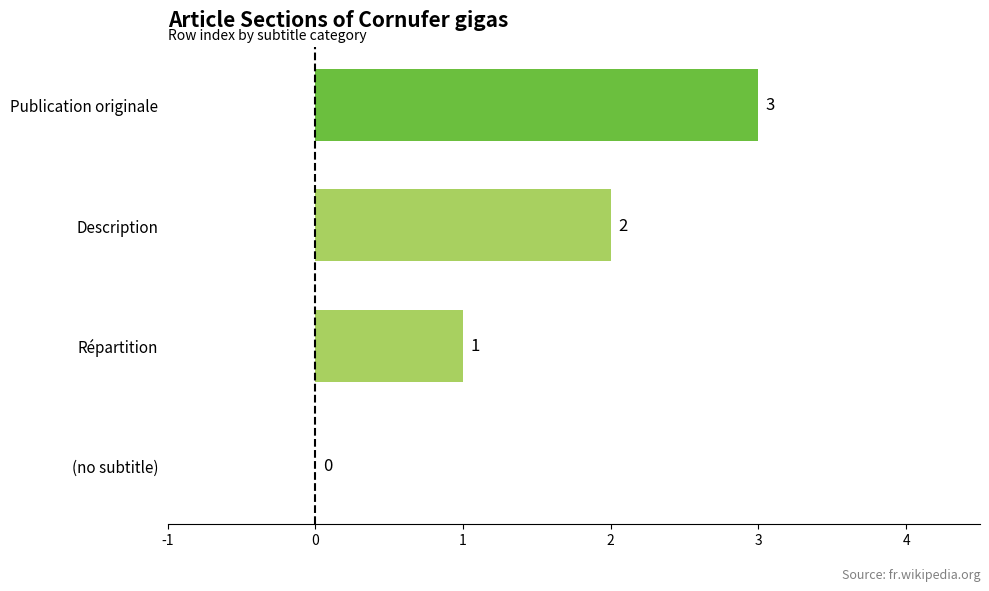

Which label corresponds to the largest value in the chart?

Publication originale